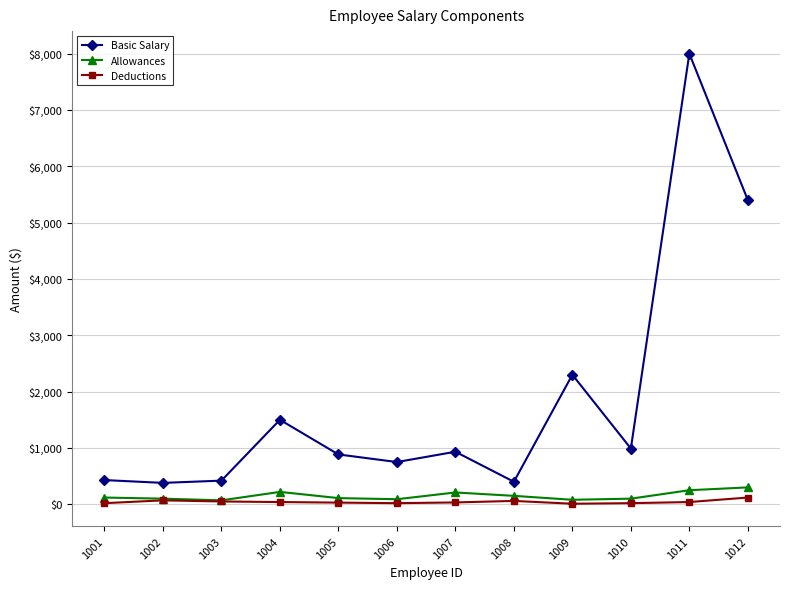

What are all the series names shown in the legend?

Basic Salary, Allowances, Deductions